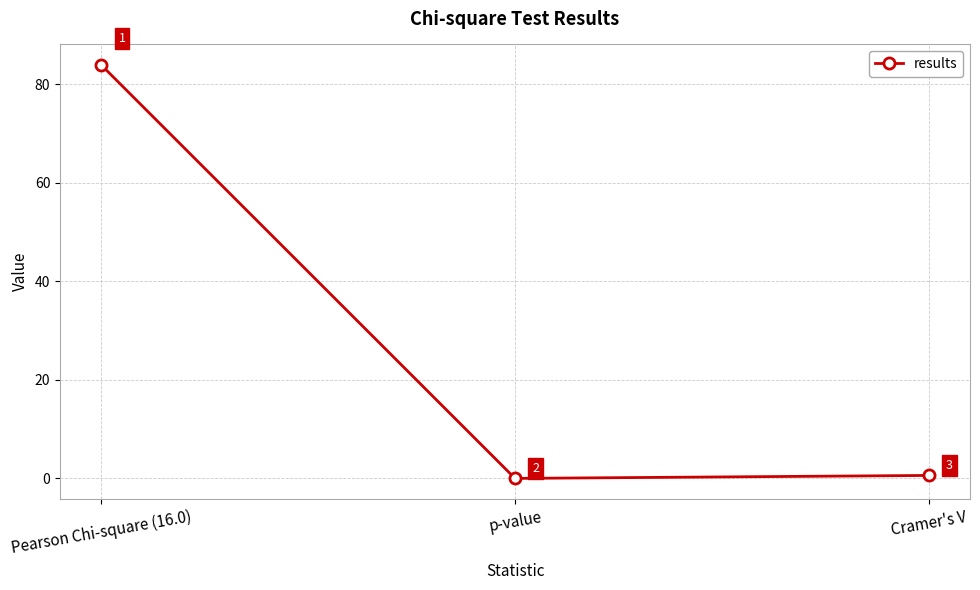

What is the label of the 1st point from the right?

Cramer's V